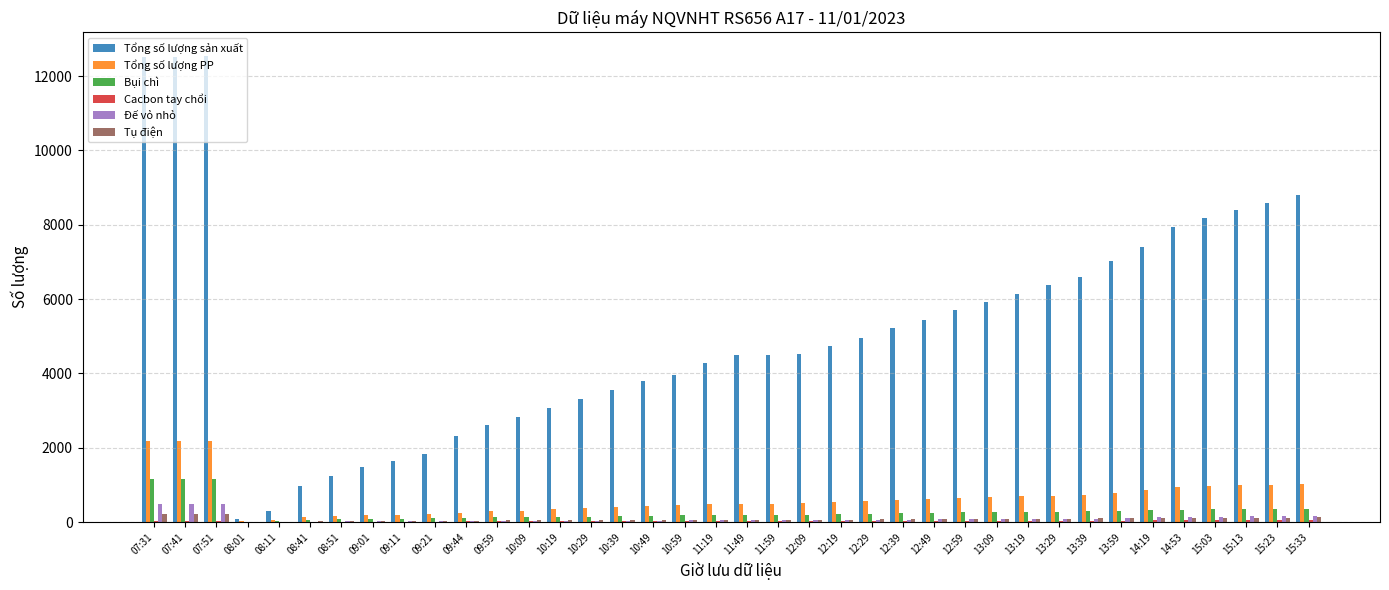

Which series has the largest total across all categories?

Tổng số lượng sản xuất